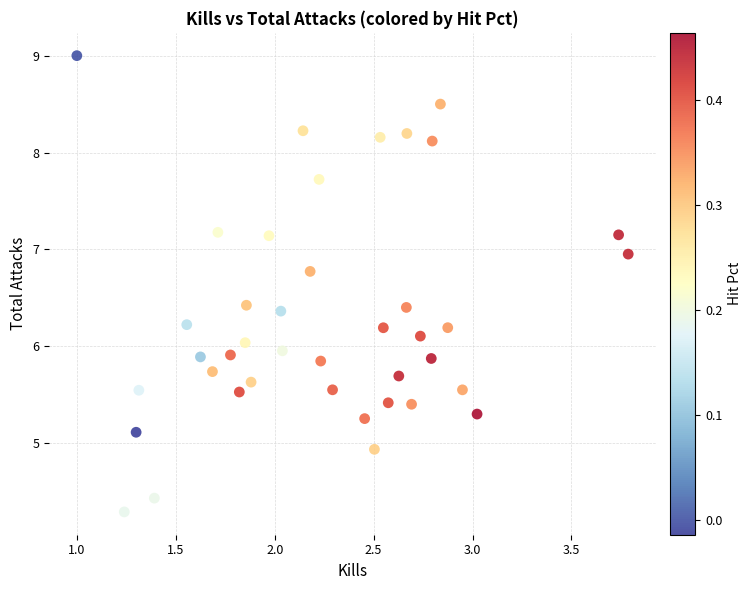

What is the range of Y values (max minus min)?

4.7